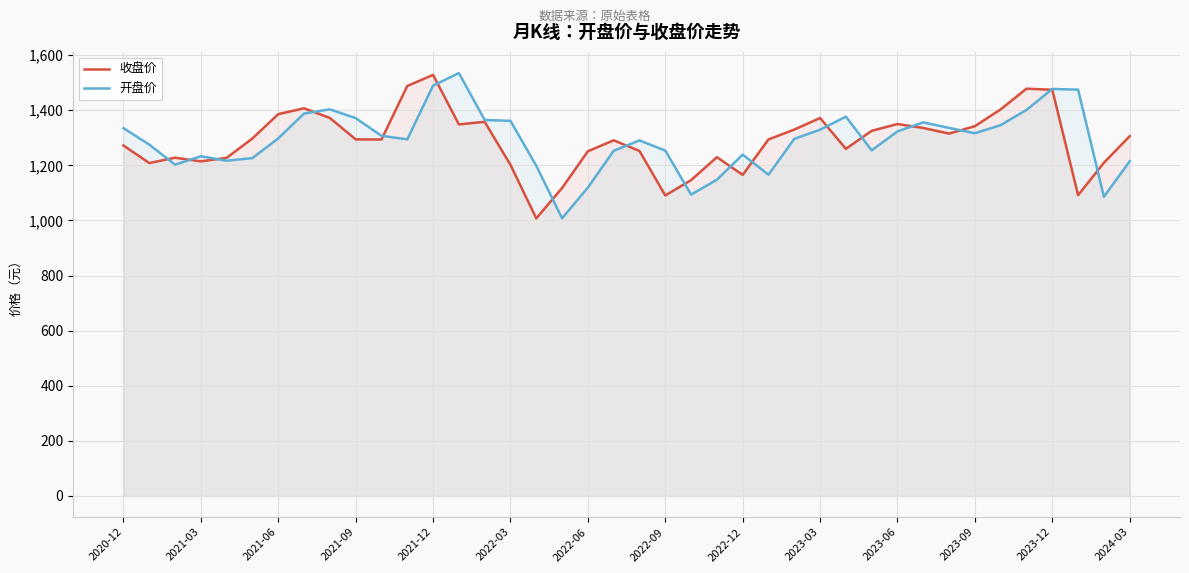

What is the minimum value shown in the chart?

1007.6